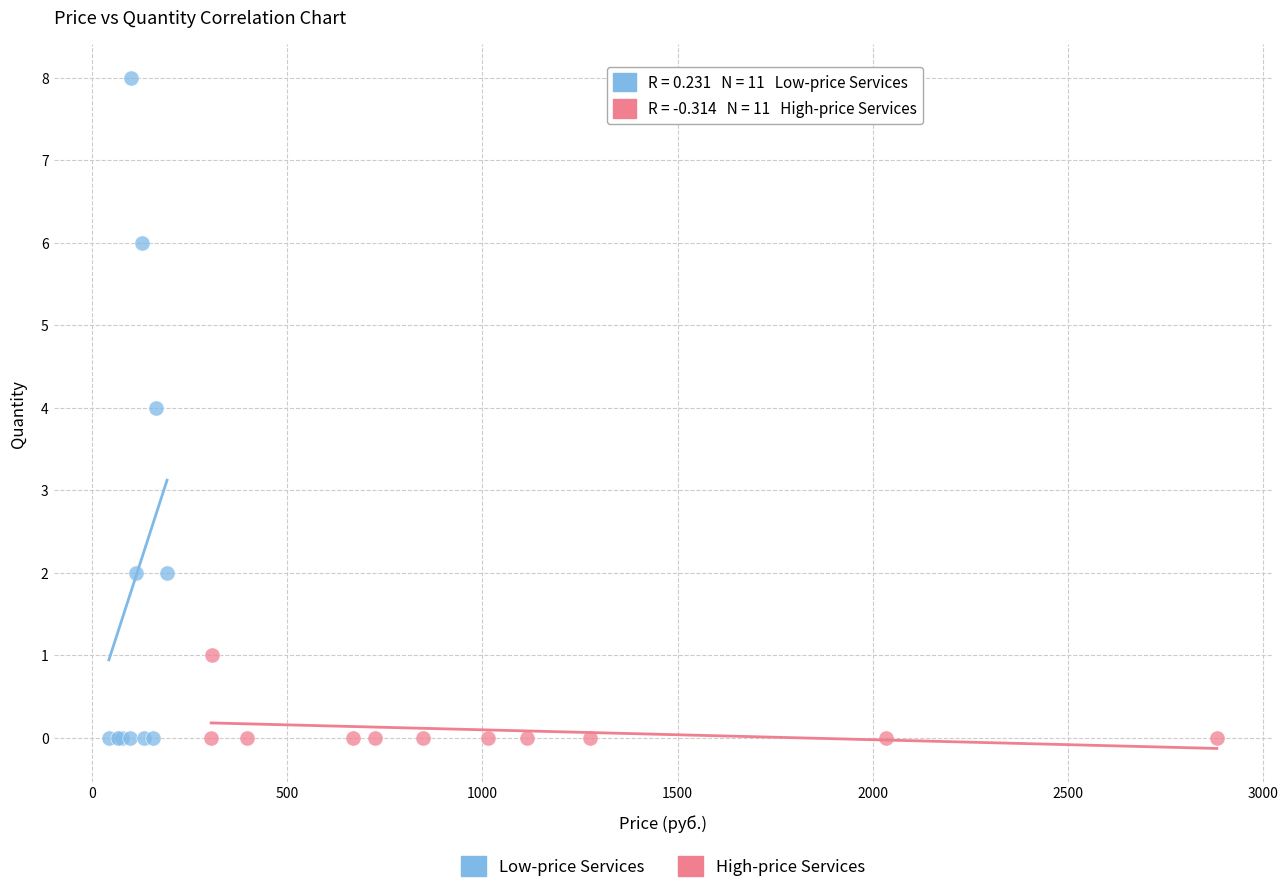

Which series has the widest spread of Y values?

Low-price Services